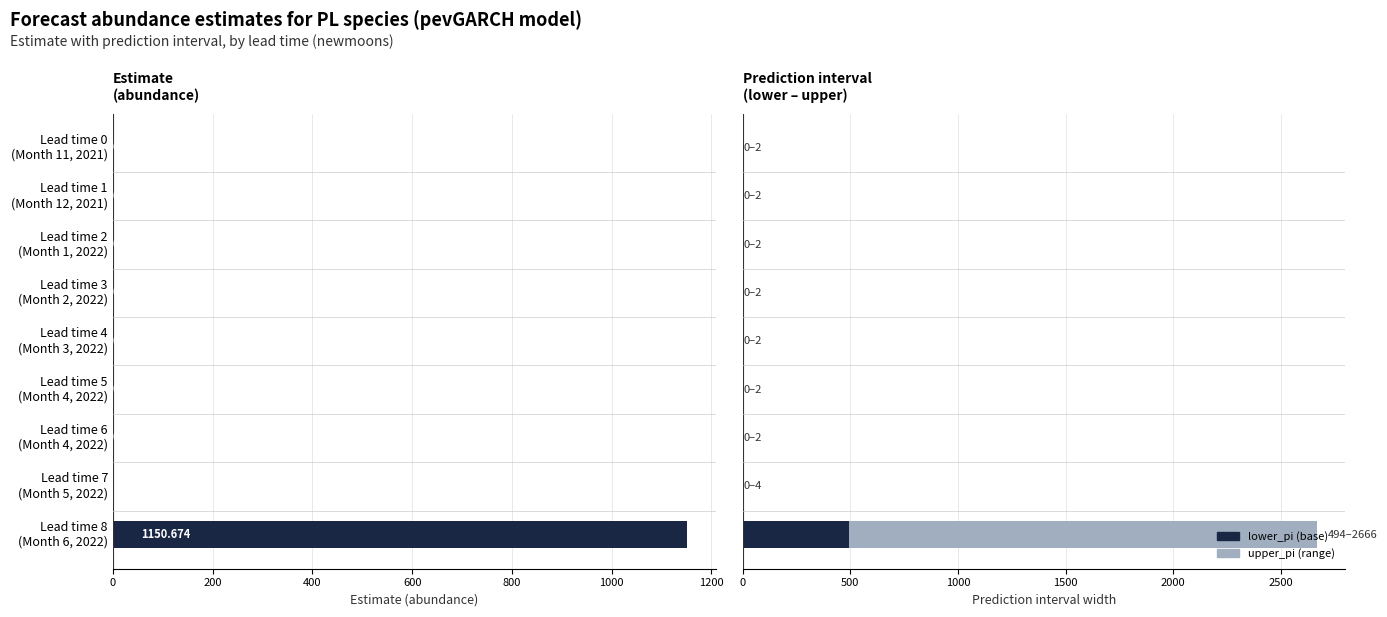

List the series in order of their peak value, lowest first.

lower_pi, estimate, upper_pi